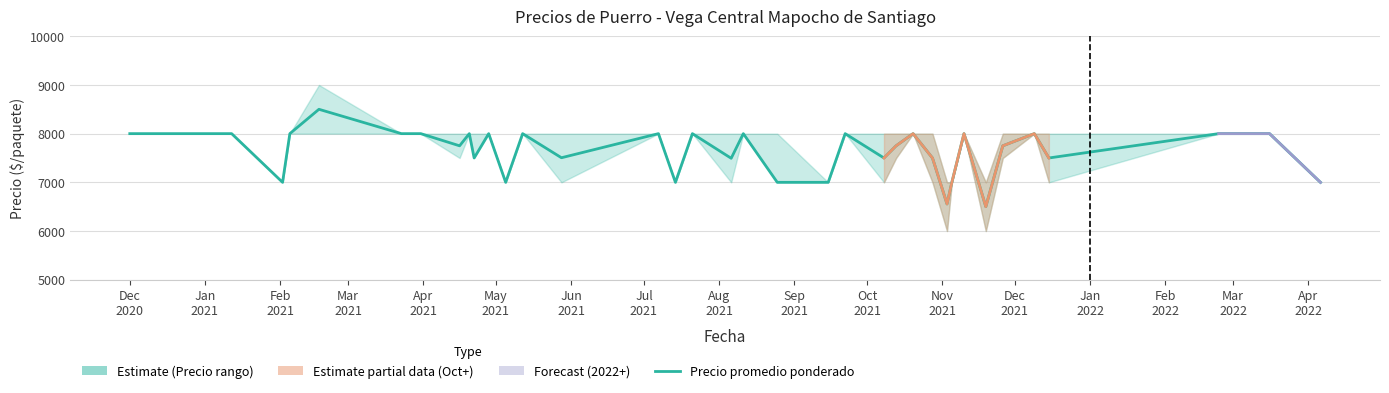

How many values exceed 8000?

1